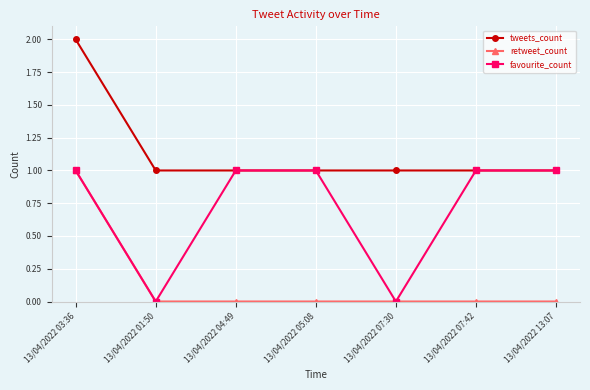

What is the difference between the highest and lowest values at 13/04/2022 13:07?

1